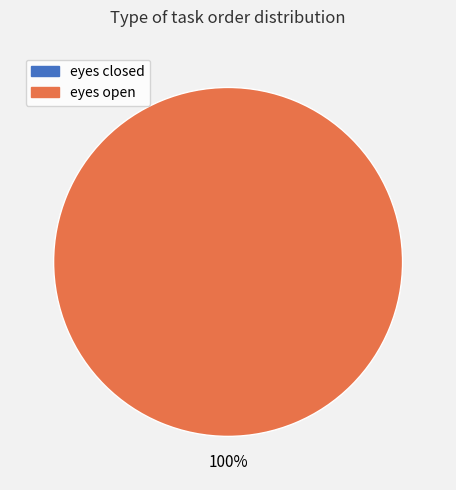

Is it true that eyes closed is 1% of the pie?

False